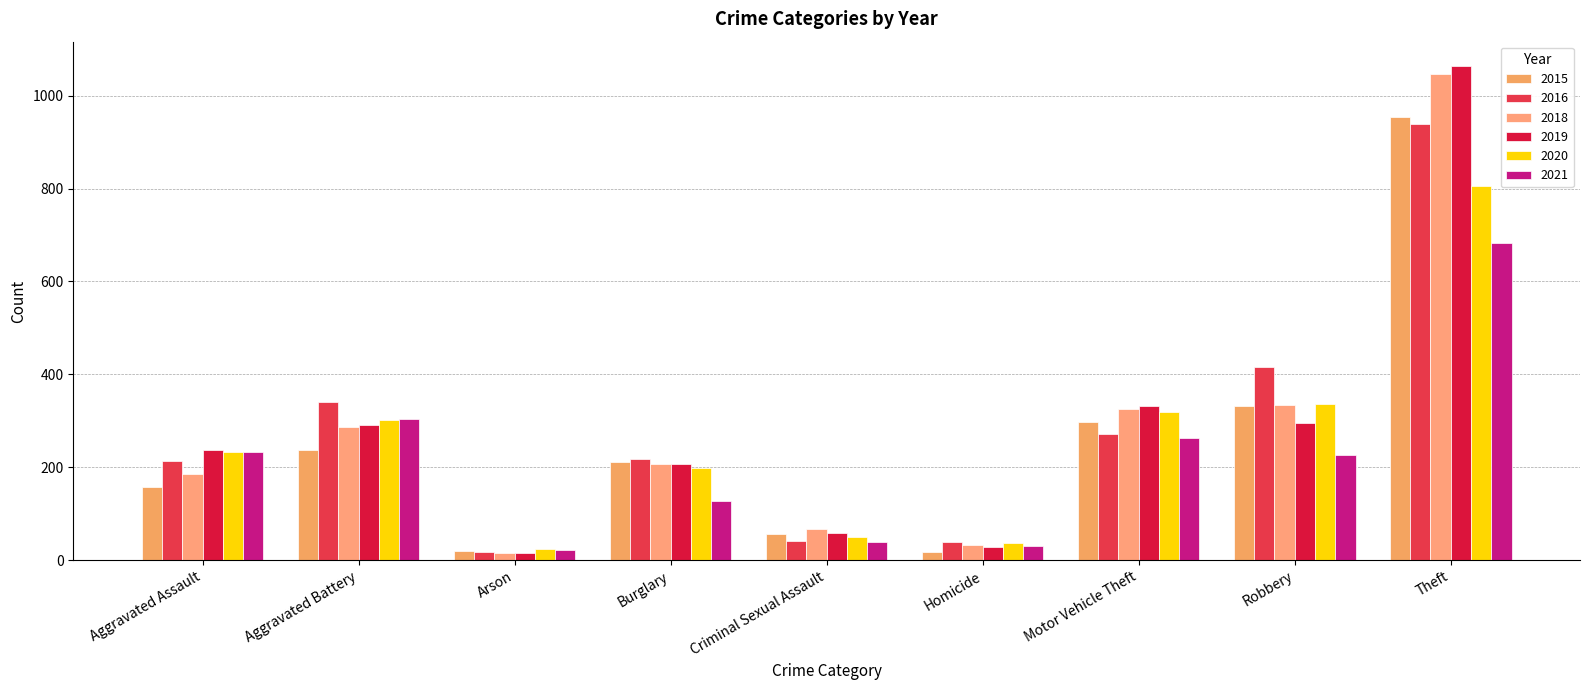

Reading left to right, transcribe all the data shown in this chart.

2015: 158	237	19	212	57	18	297	331	954
2016: 214	340	17	218	41	39	271	415	938
2018: 186	286	16	207	68	32	325	335	1047
2019: 238	292	16	208	58	29	332	295	1063
2020: 233	302	23	199	49	36	320	337	805
2021: 233	304	21	127	40	30	264	226	683